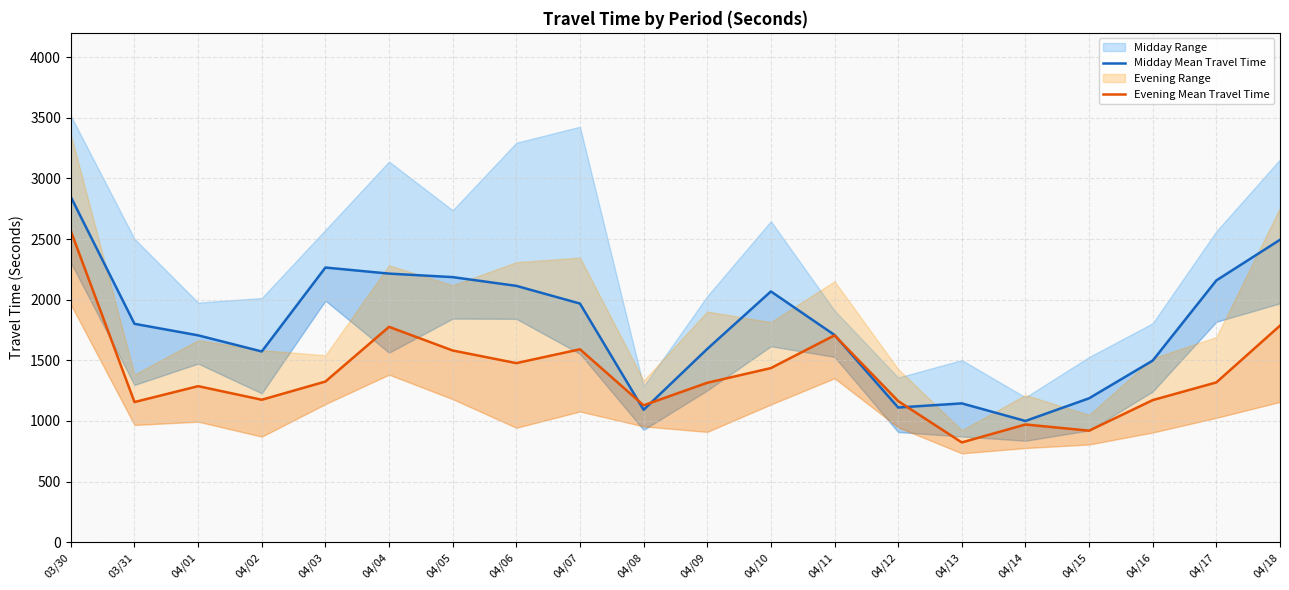

At which category does Evening Mean Travel Time reach its first local peak?

04/01